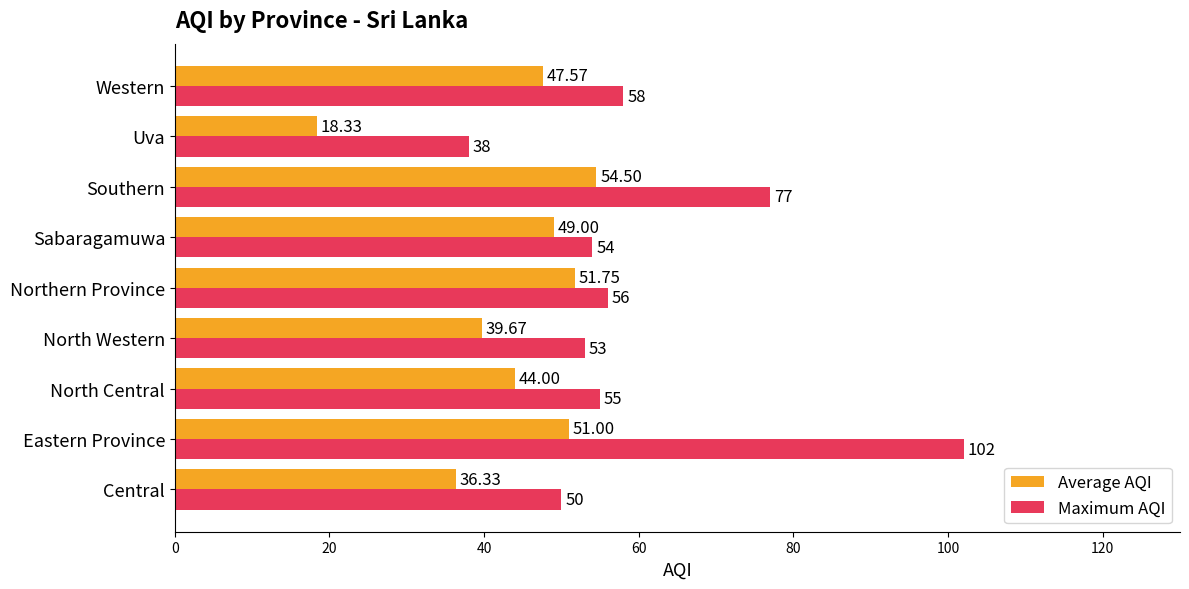

What is the greatest value displayed?

102.0